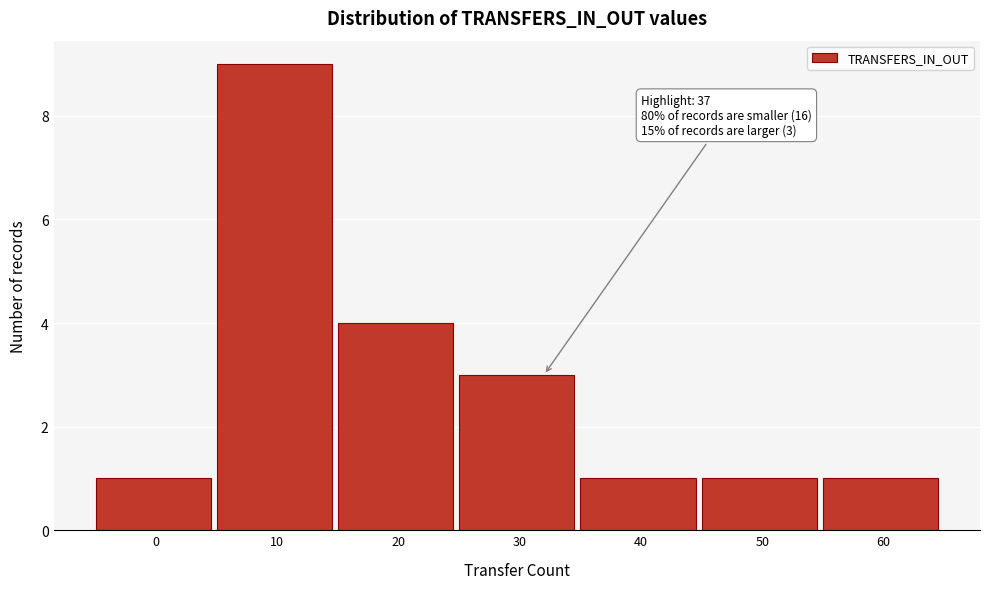

Reading right to left, transcribe all the data shown in this chart.

1	1	1	3	4	9	1